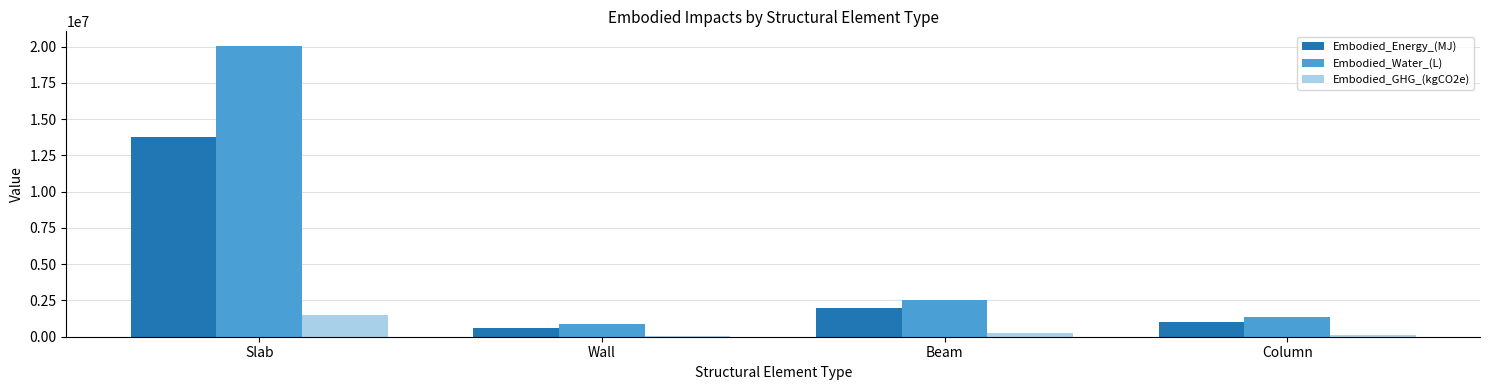

Which series has the largest range (max minus min)?

Embodied_Water_(L)